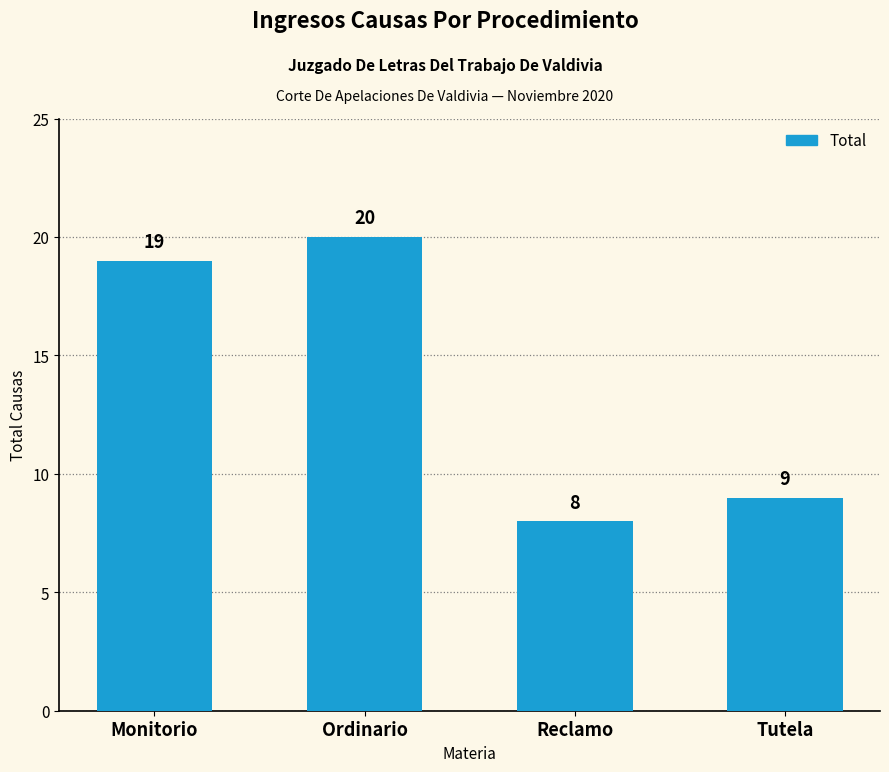

What is the value of the 1st bar from the left?

19